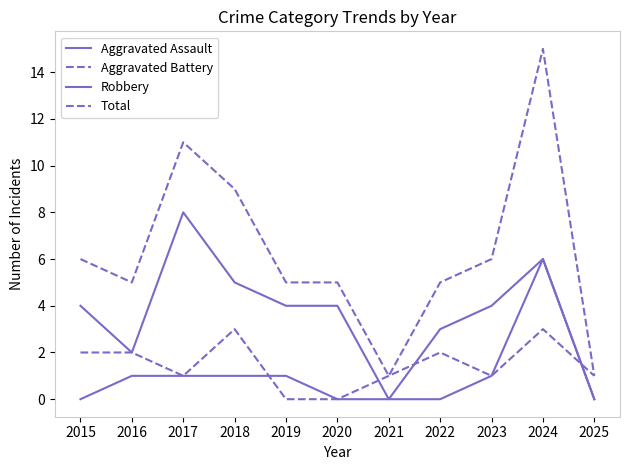

What is the greatest value displayed?

15